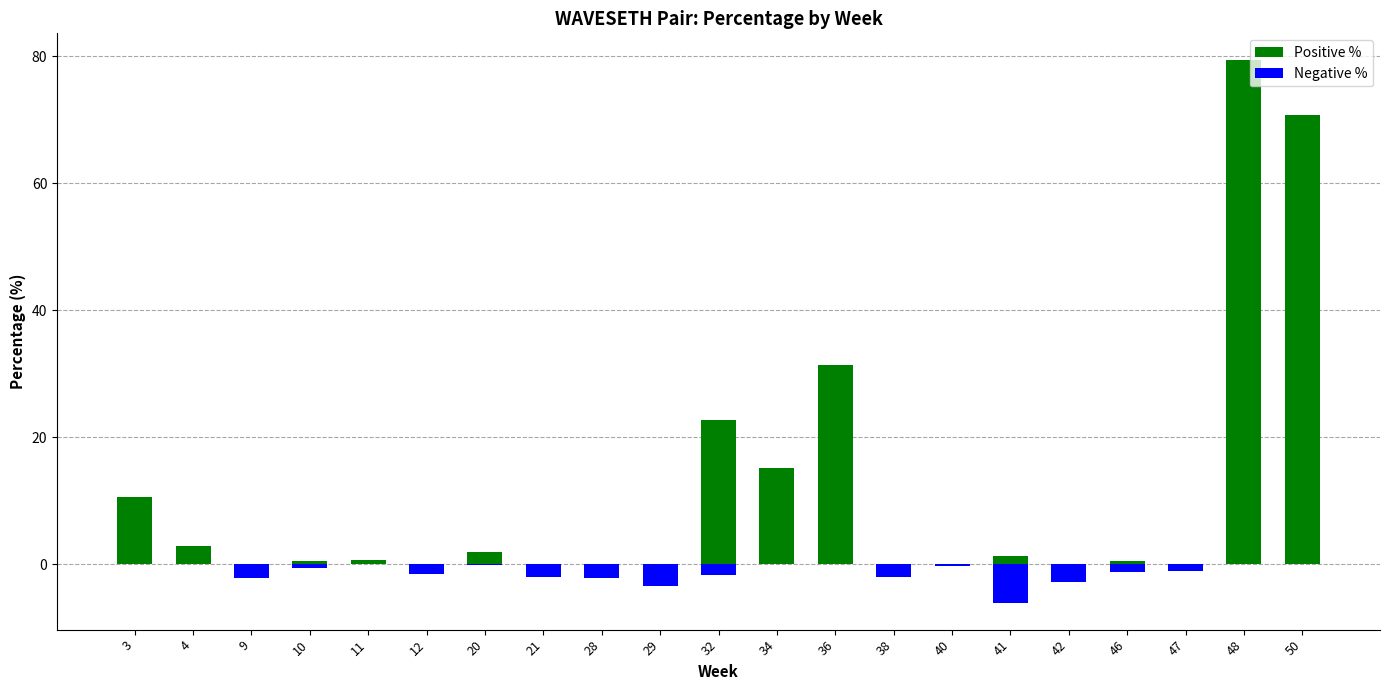

Rank the series at 29 from lowest to highest value.

Negative %, Positive %